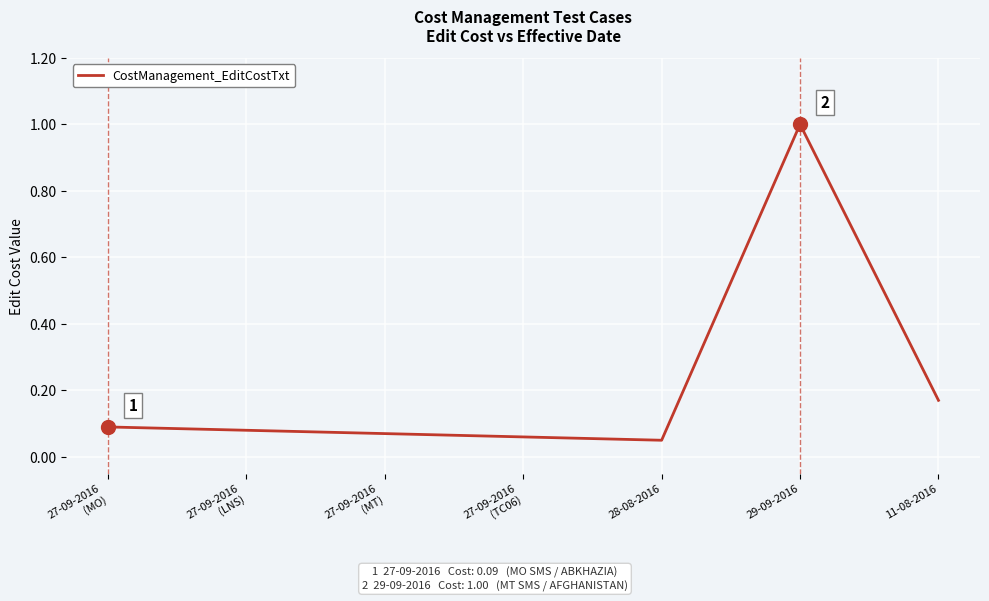

What position from the right is 29-09-2016?

2